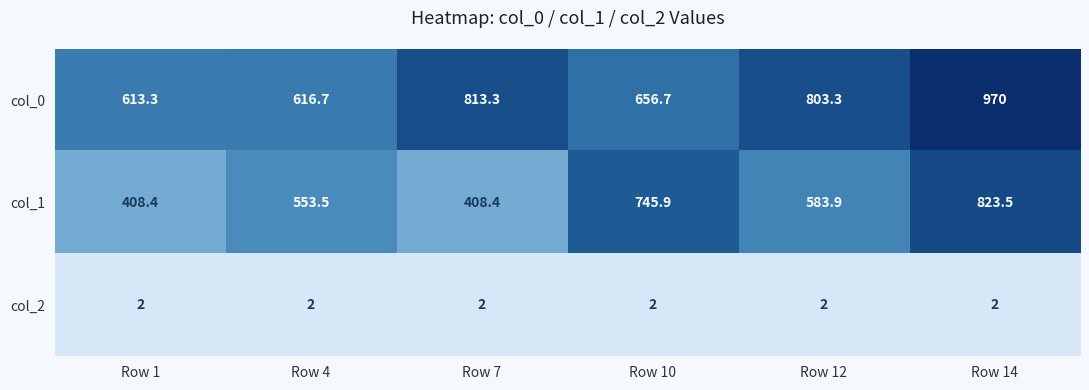

What is the highest value of the col_1 series?

823.5